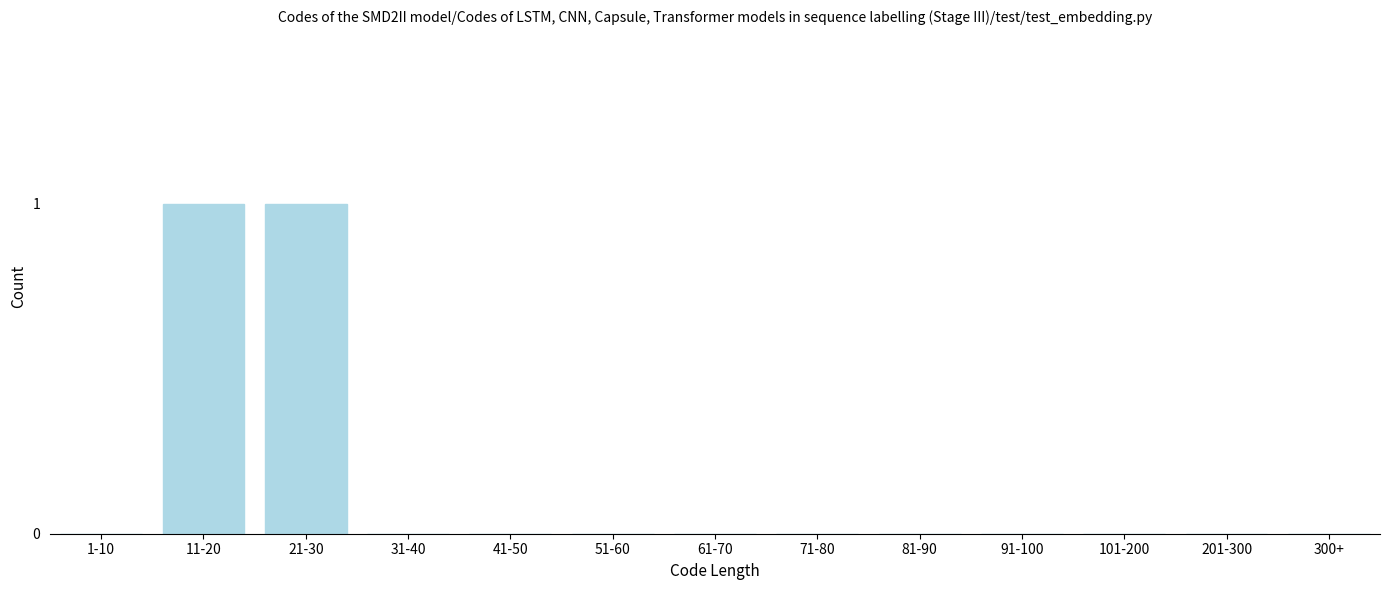

Reading left to right, transcribe all the data shown in this chart.

1-10=0	11-20=1	21-30=1	31-40=0	41-50=0	51-60=0	61-70=0	71-80=0	81-90=0	91-100=0	101-200=0	201-300=0	300+=0